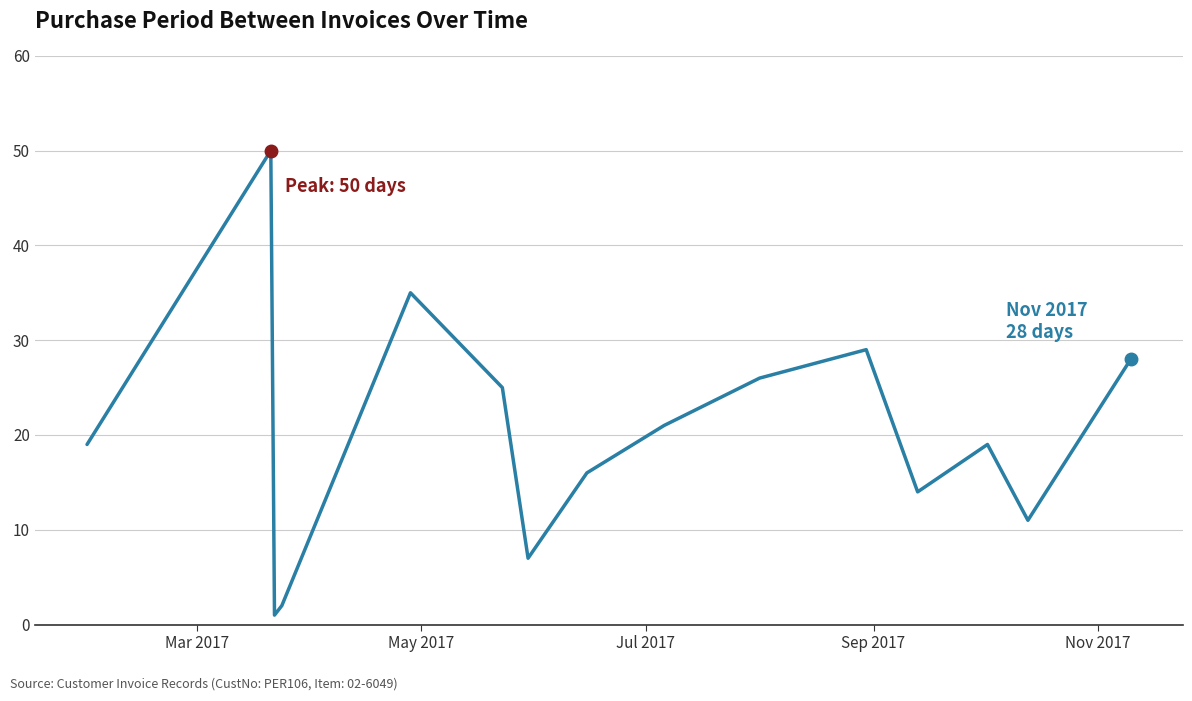

What is the difference between the maximum and minimum values?

49